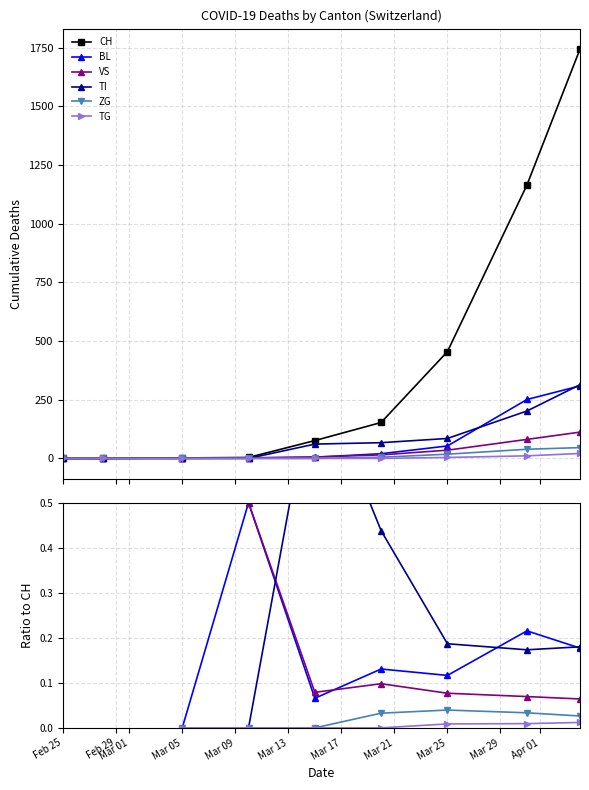

What is the greatest value displayed?

1744.0